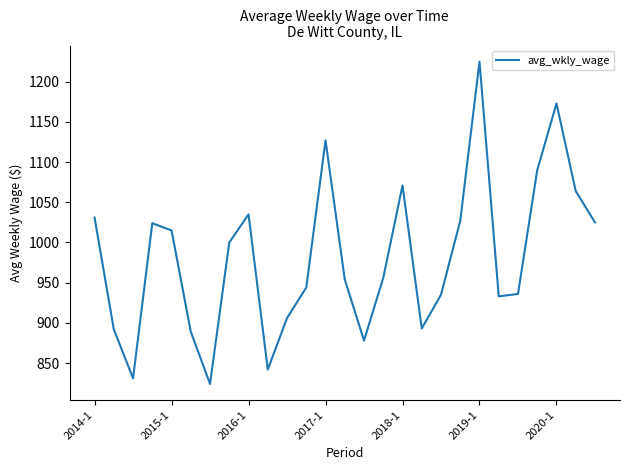

Count the number of categories in the chart.

27